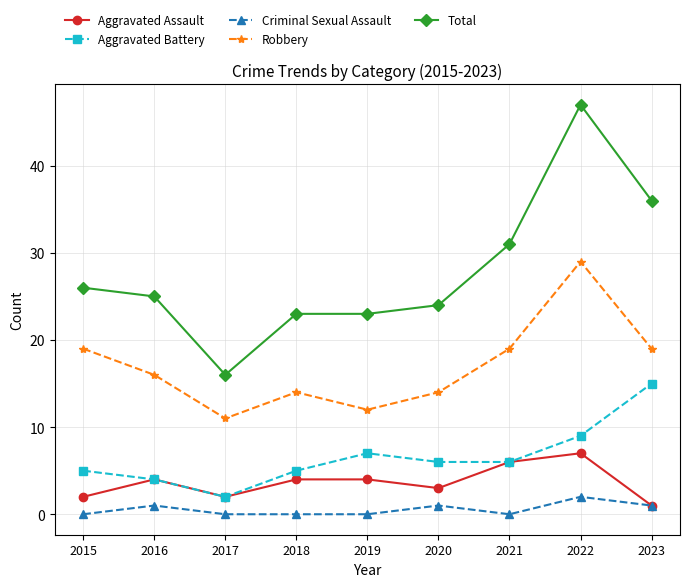

At which label does Total reach its minimum?

2017